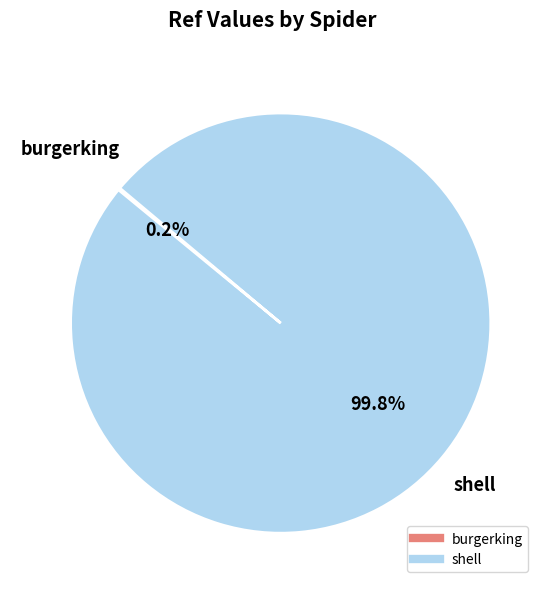

Which slice is the largest?

shell